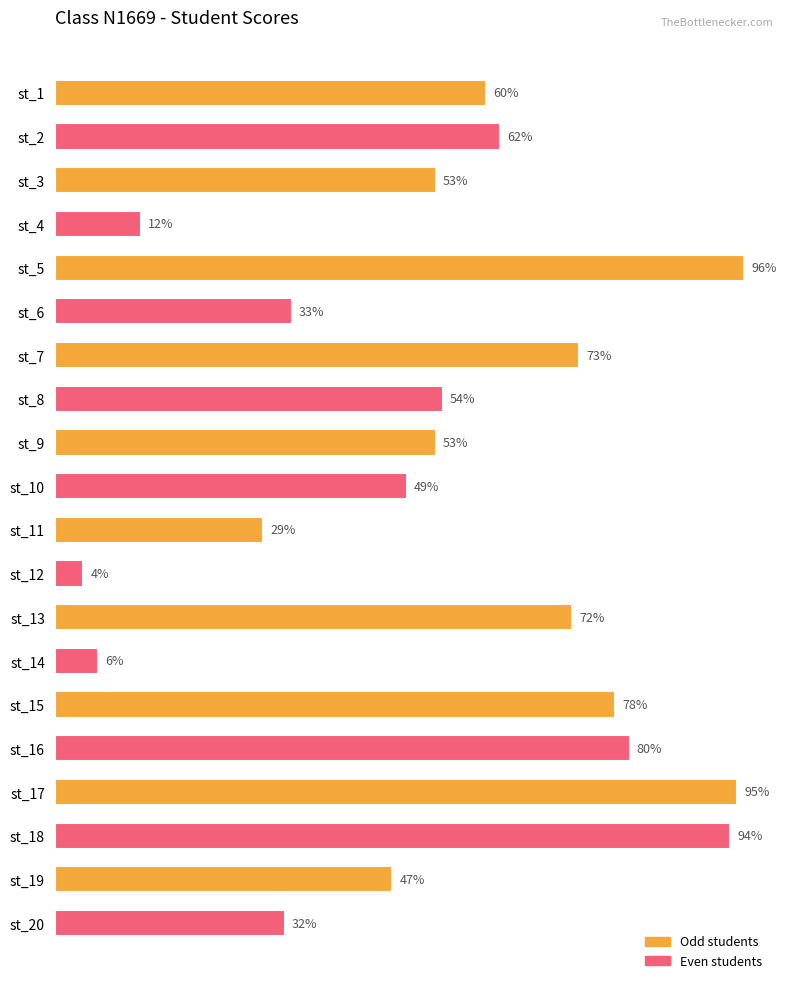

Between st_1 and st_4, which is larger?

st_1